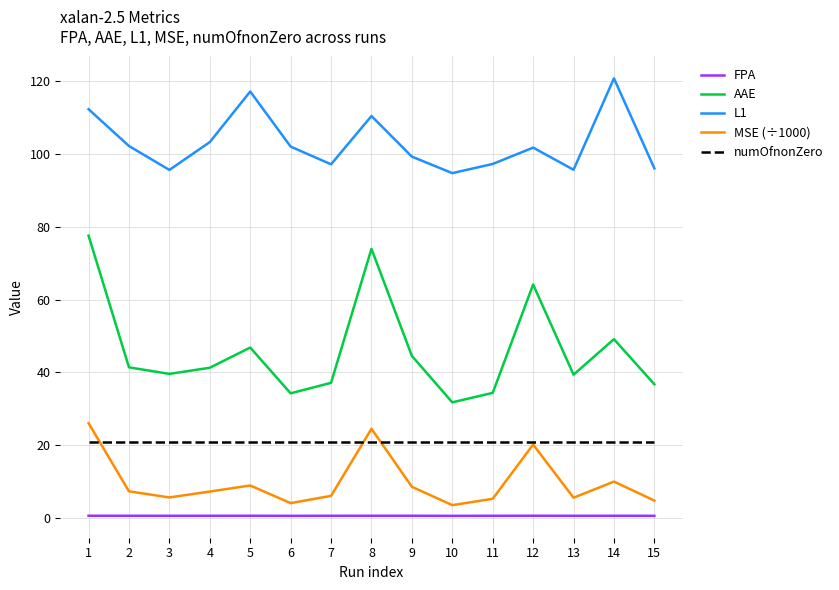

Is it true that numOfnonZero equals 21.0 at 2?

True